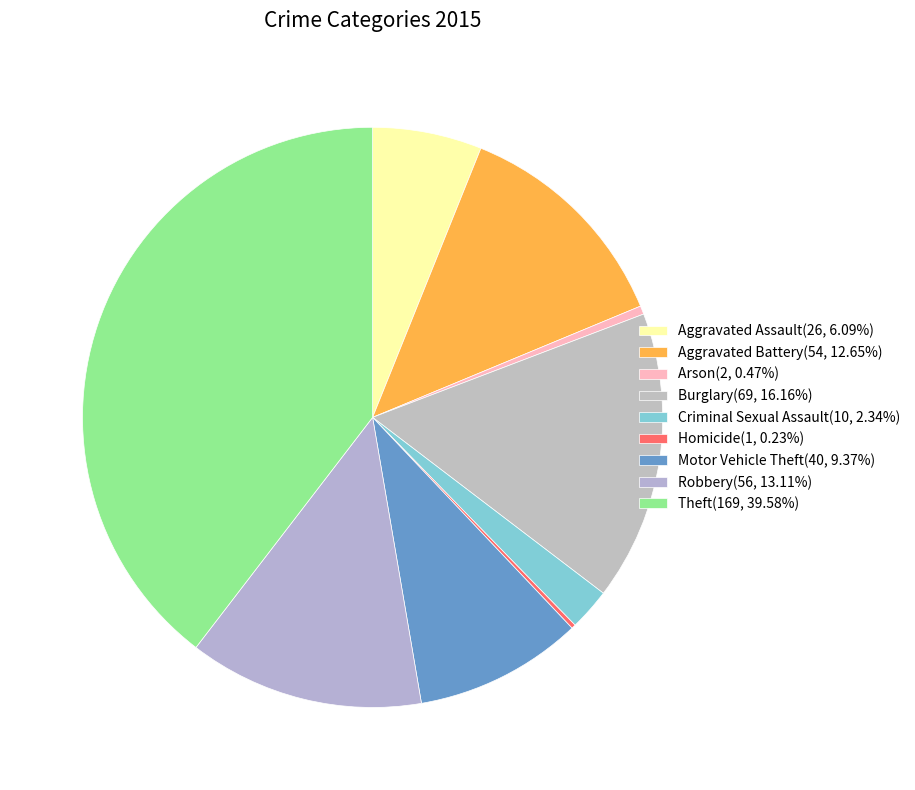

What percentage is NOT represented by Theft?

60.4%